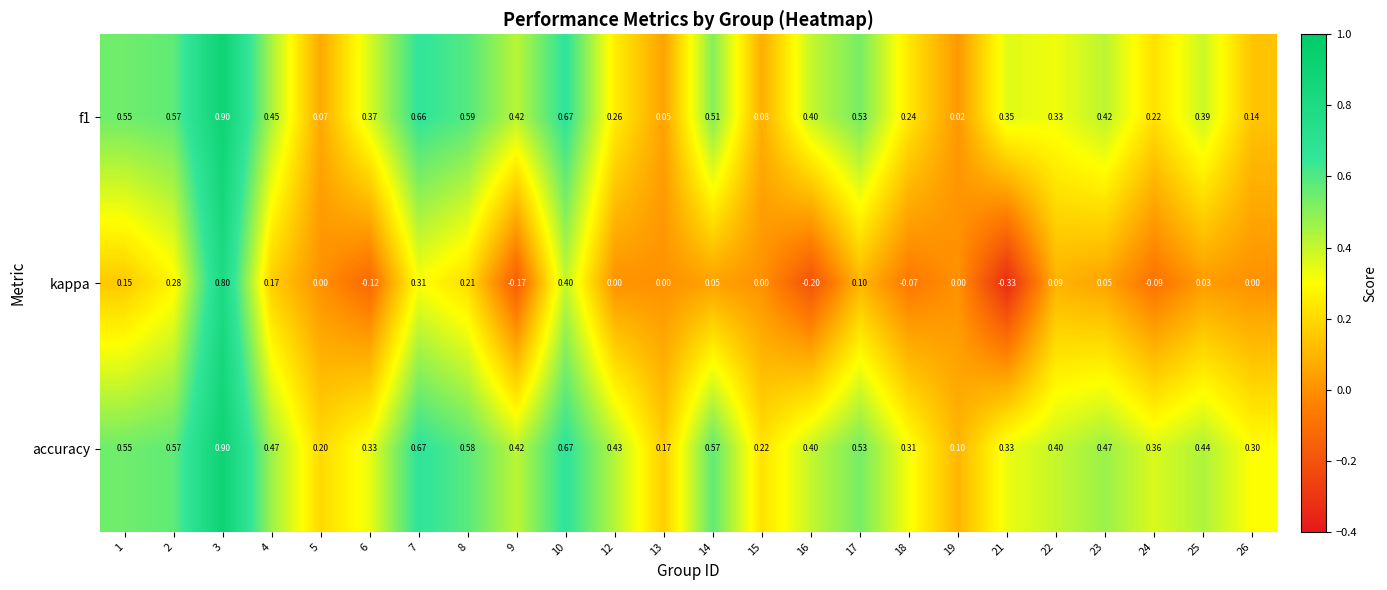

Which series has the largest total across all categories?

accuracy